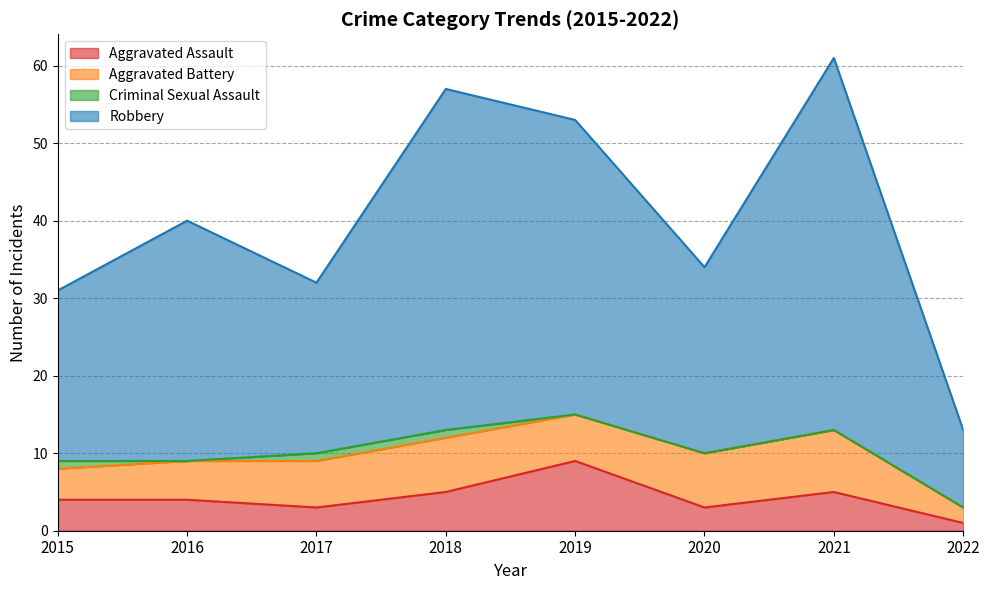

True or false: Aggravated Assault has a value of 4 at 2016.

True